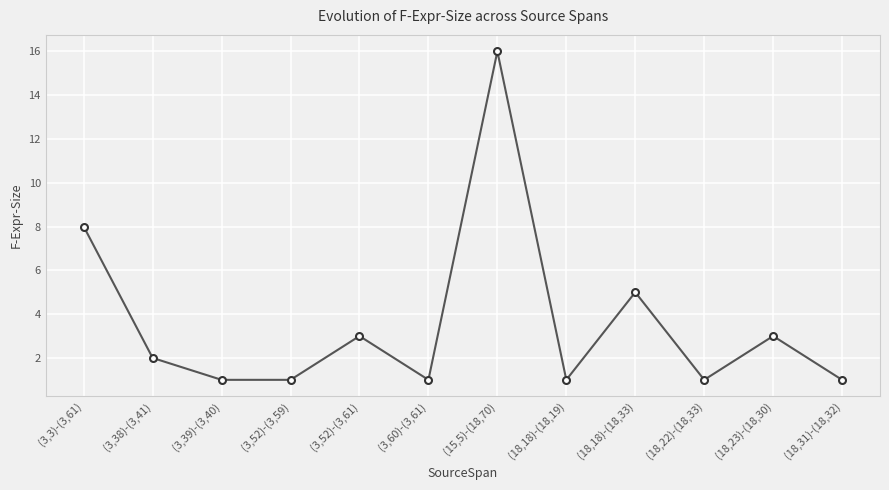

What is the minimum value shown in the chart?

1